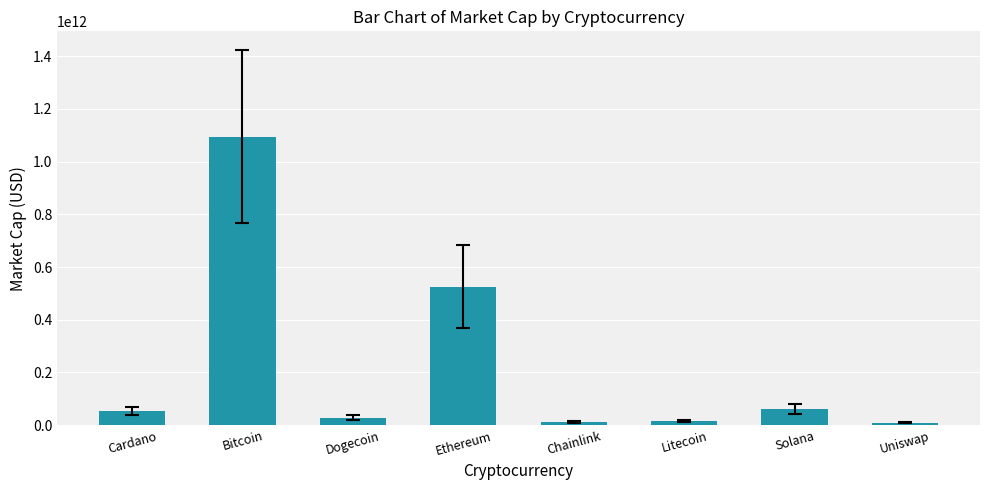

Which category has the highest value across all series?

Bitcoin